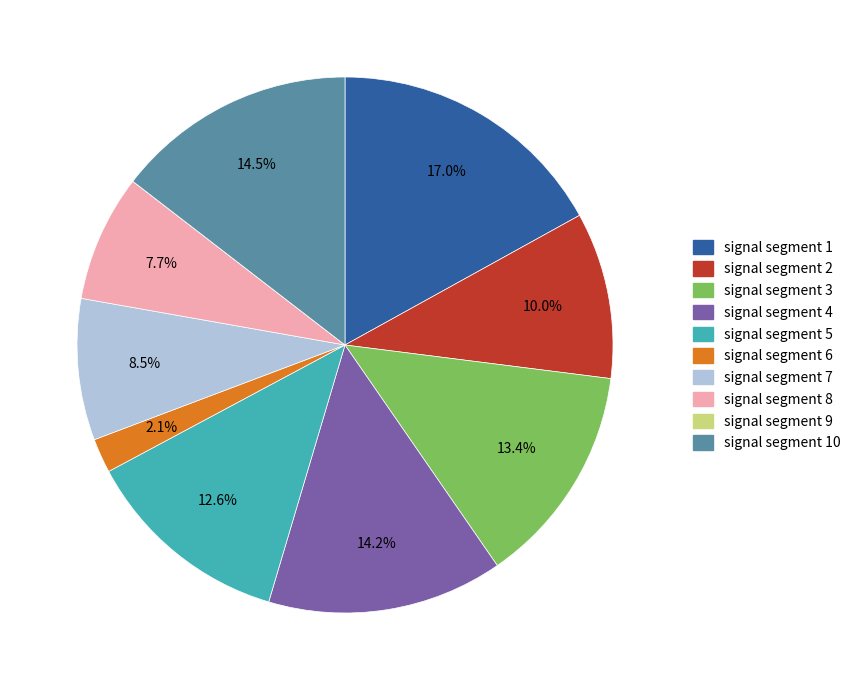

Does any single category account for the majority?

No